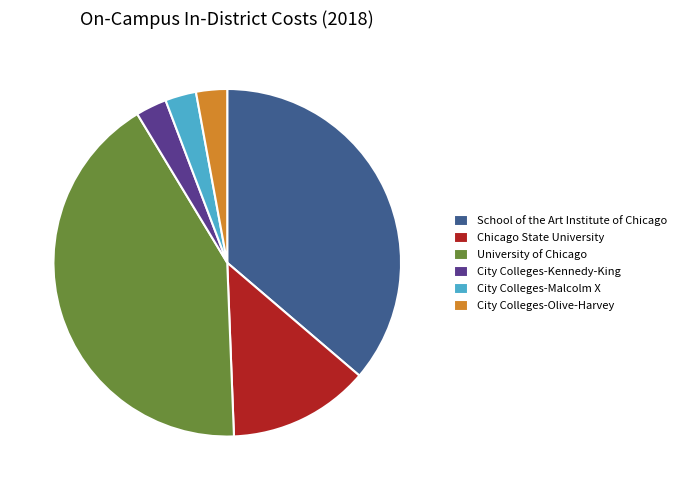

What is the ratio of the value at School of the Art Institute of Chicago to the value at Chicago State University?

2.8